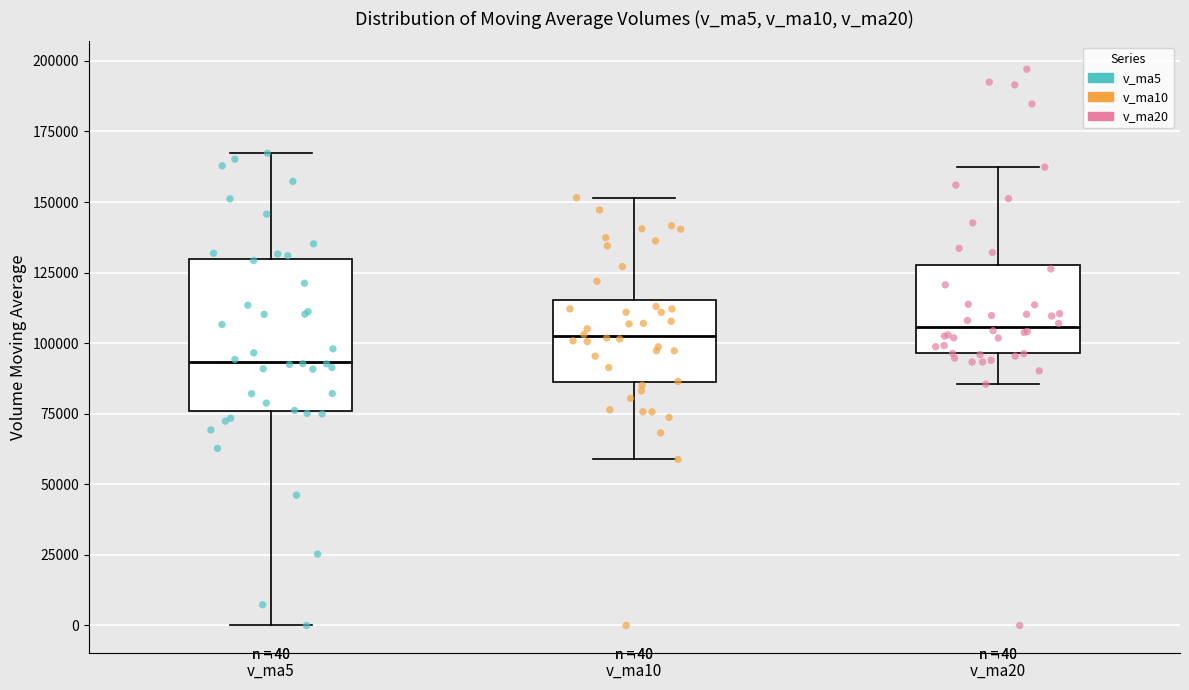

Which box has the lowest median line?

v_ma5